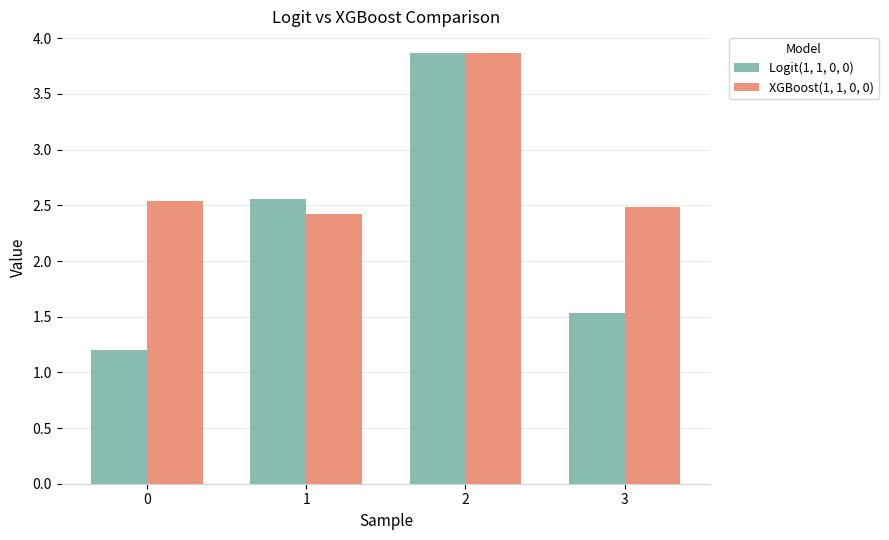

Which series has the widest spread of values?

Logit(1, 1, 0, 0)